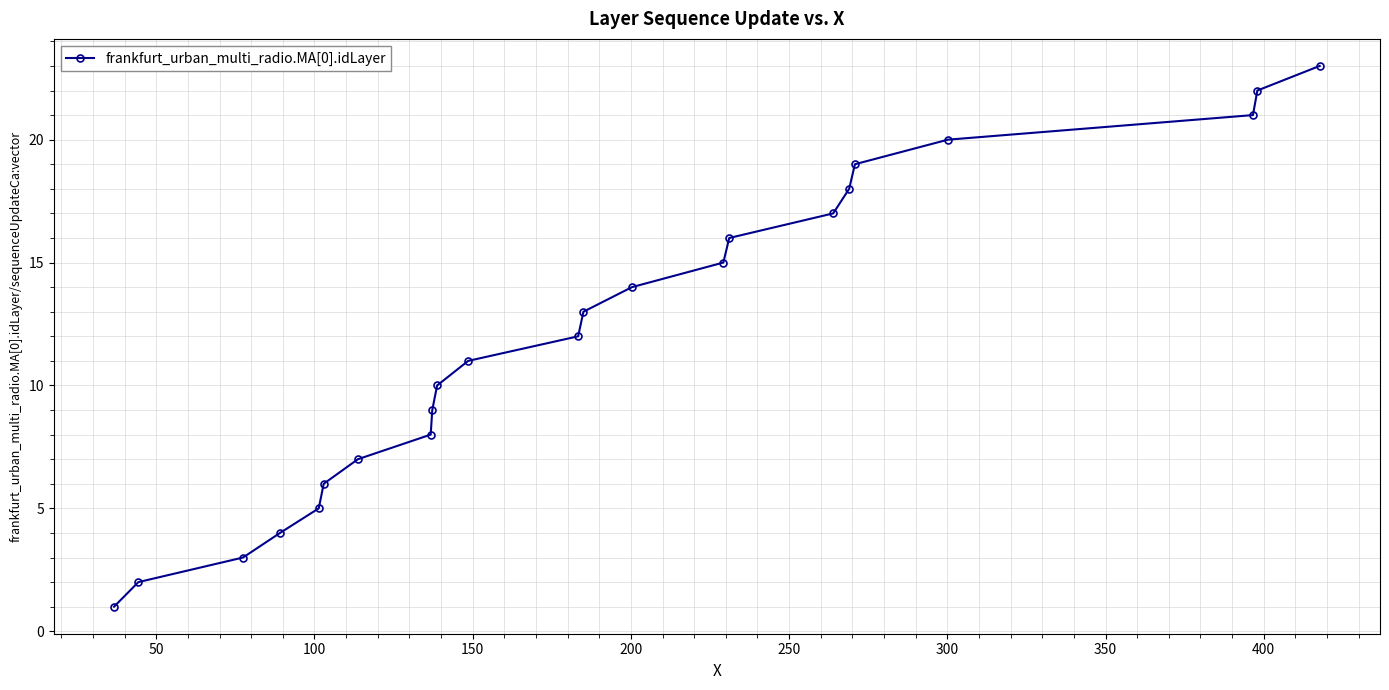

What is the difference between the maximum and second lowest values?

21